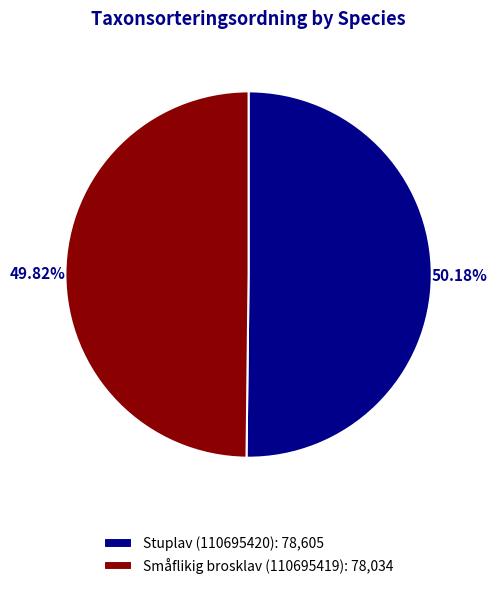

Combined, what portion of the pie is Småflikig brosklav (110695419) and Stuplav (110695420)?

100.0%